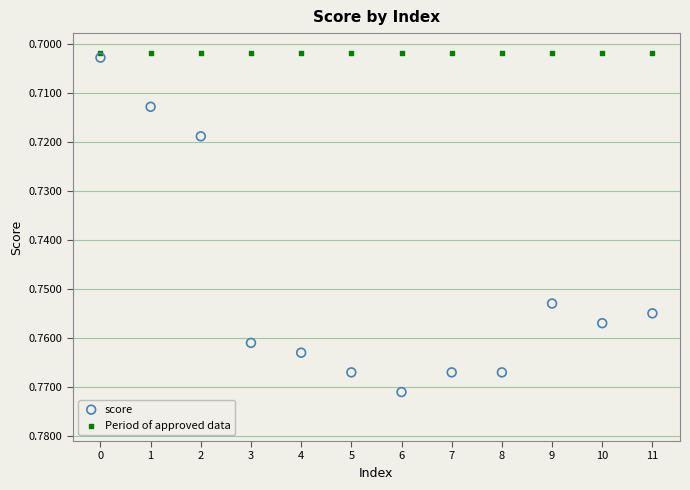

Which series reaches the maximum Y coordinate?

score